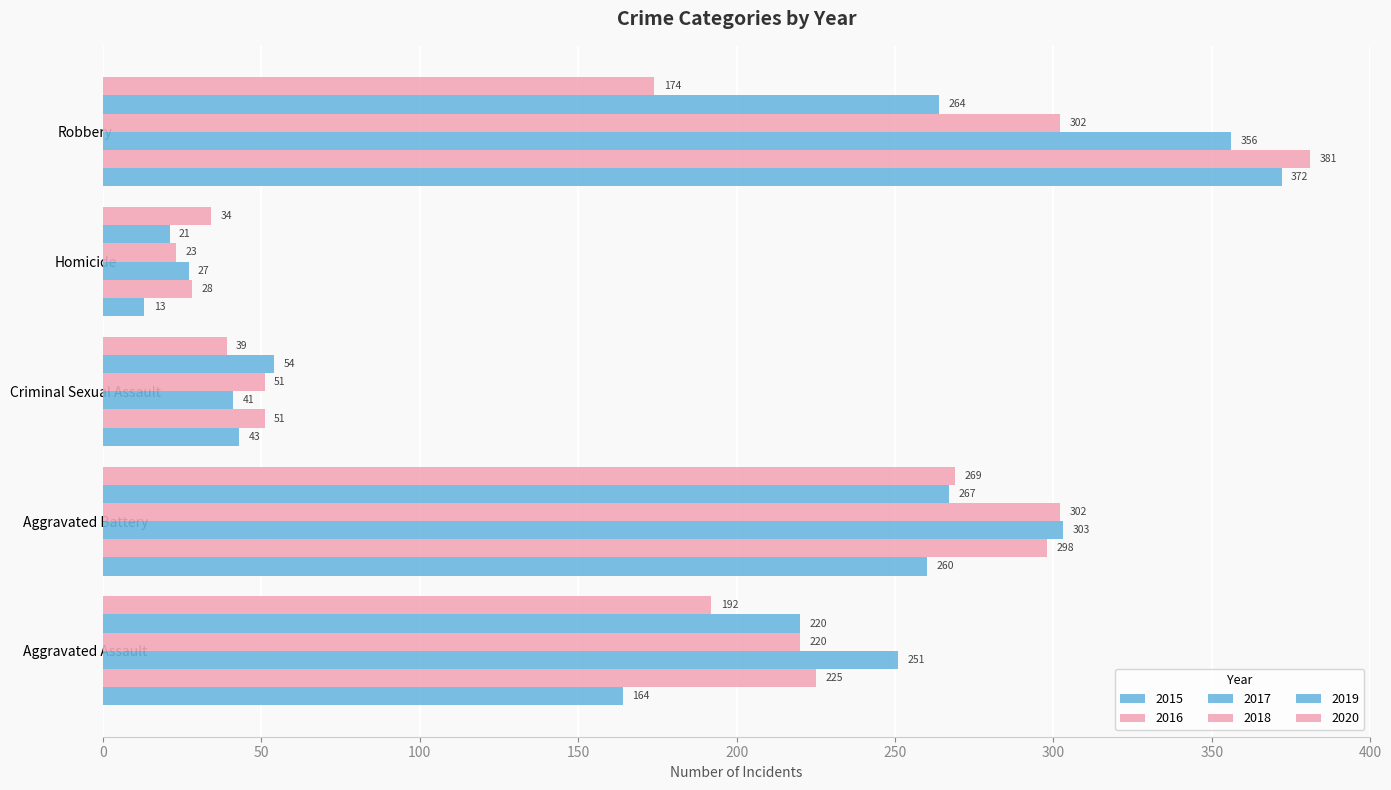

How many series are shown in this chart?

6